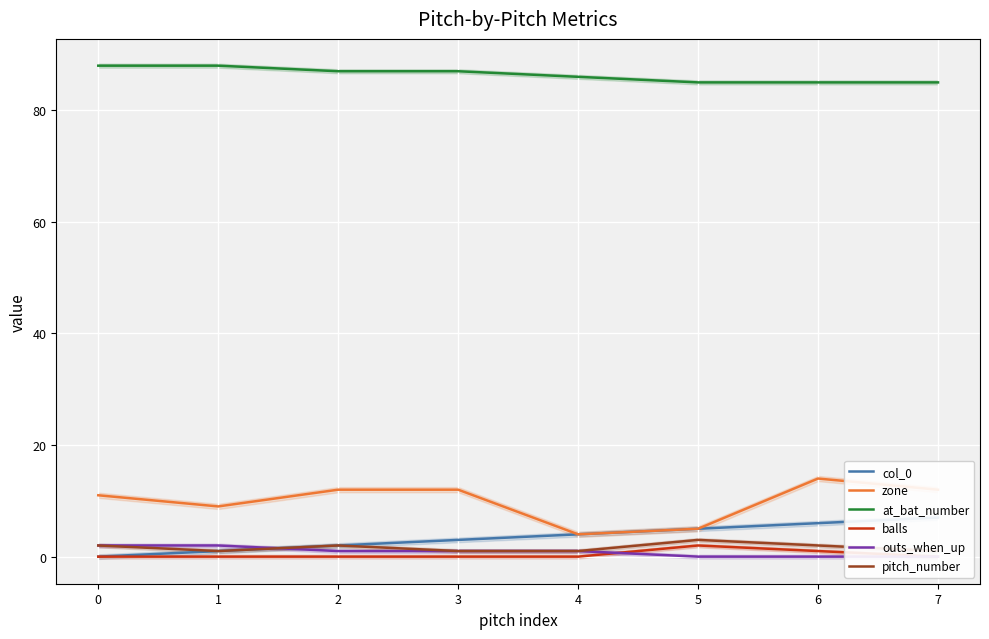

True or false: at_bat_number has a value of 87 at 2.

True